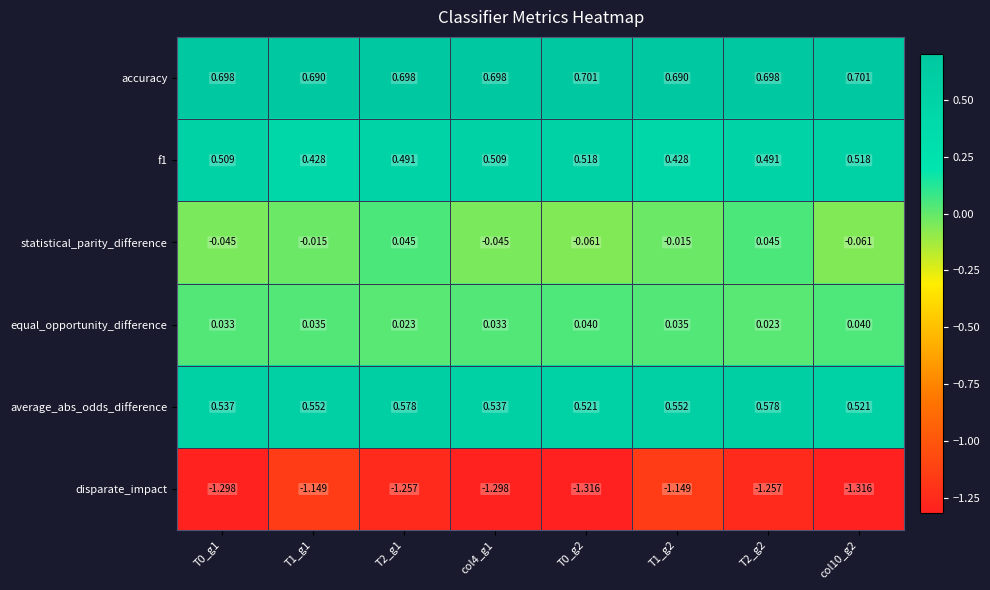

Which series has the widest spread of values?

disparate_impact